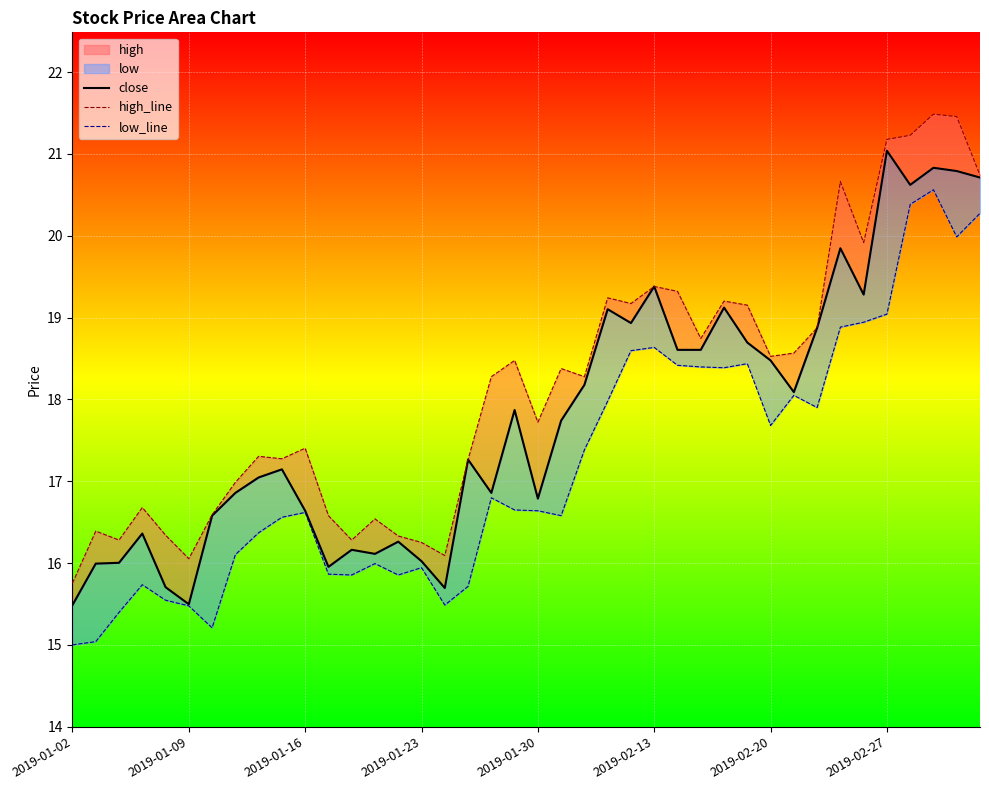

What is the spread (max minus min) of values at 31?

0.5